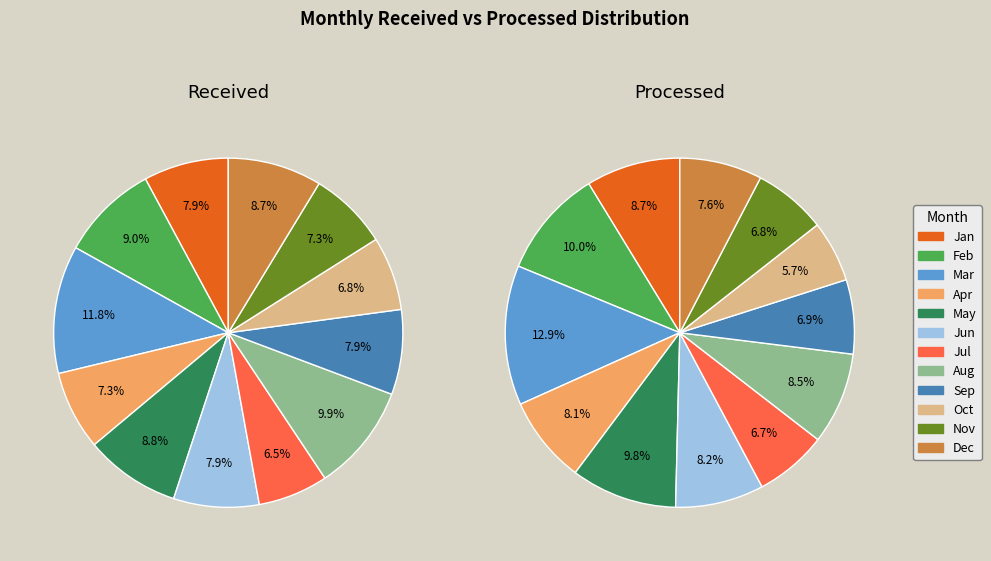

What is the change in value from Sep to Oct?

-22